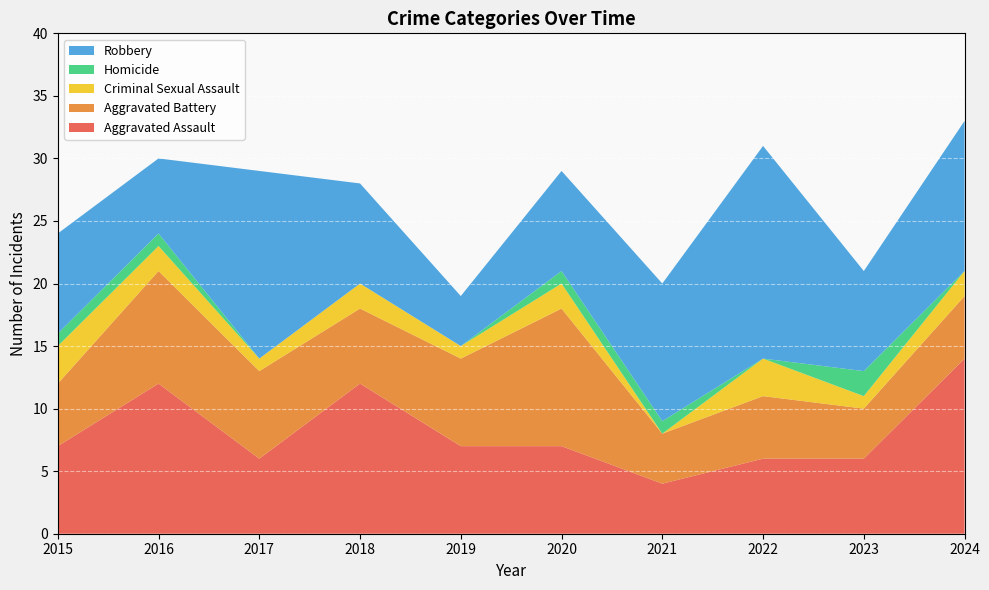

Reading left to right, what are all the values shown in this chart?

Aggravated Assault: 2015=7	2016=12	2017=6	2018=12	2019=7	2020=7	2021=4	2022=6	2023=6	2024=14
Aggravated Battery: 2015=5	2016=9	2017=7	2018=6	2019=7	2020=11	2021=4	2022=5	2023=4	2024=5
Criminal Sexual Assault: 2015=3	2016=2	2017=1	2018=2	2019=1	2020=2	2021=0	2022=3	2023=1	2024=2
Homicide: 2015=1	2016=1	2017=0	2018=0	2019=0	2020=1	2021=1	2022=0	2023=2	2024=0
Robbery: 2015=8	2016=6	2017=15	2018=8	2019=4	2020=8	2021=11	2022=17	2023=8	2024=12